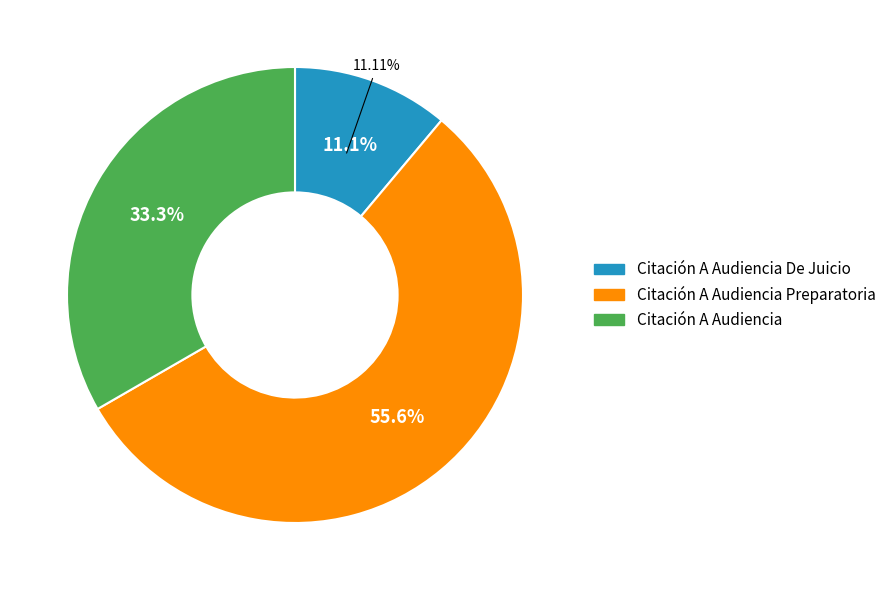

Is it true that Citación A Audiencia is 33% of the pie?

True